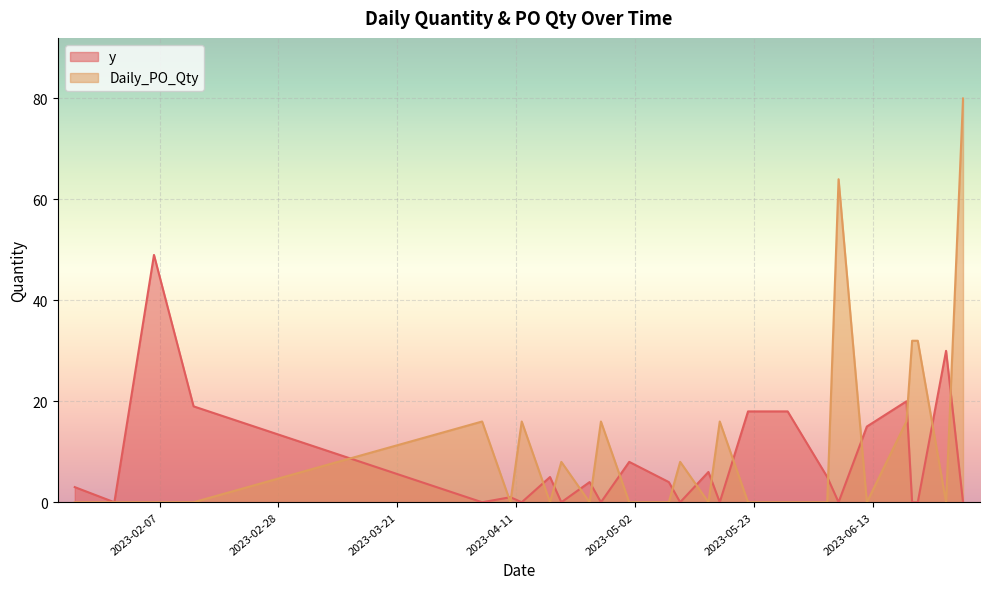

Which series has the largest range (max minus min)?

Daily_PO_Qty